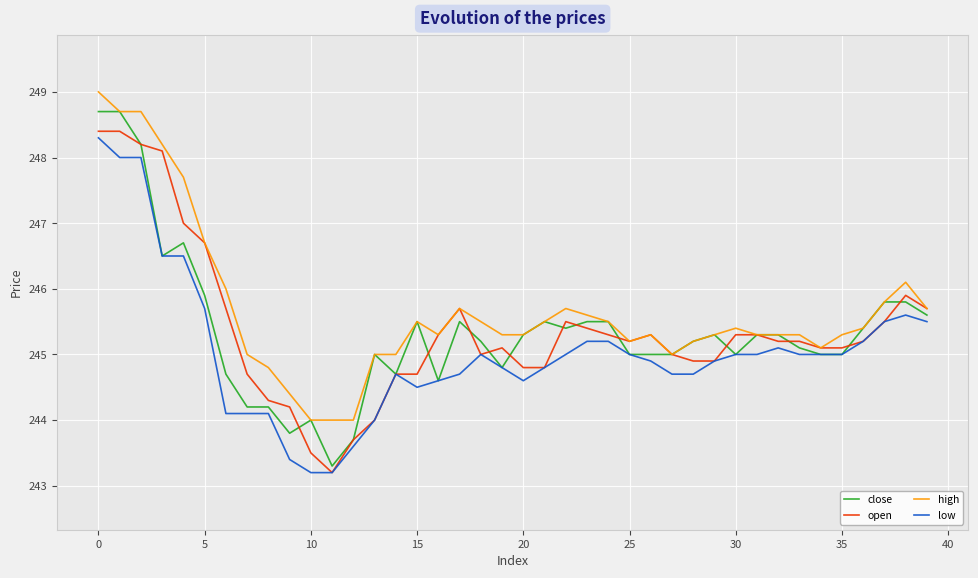

What is the minimum value for close?

243.3